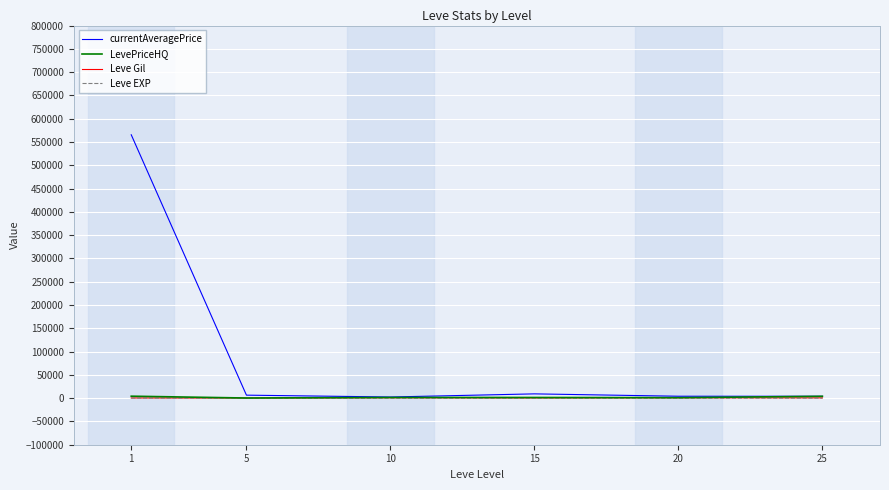

Between 1 and 20, which series saw the biggest shift?

currentAveragePrice